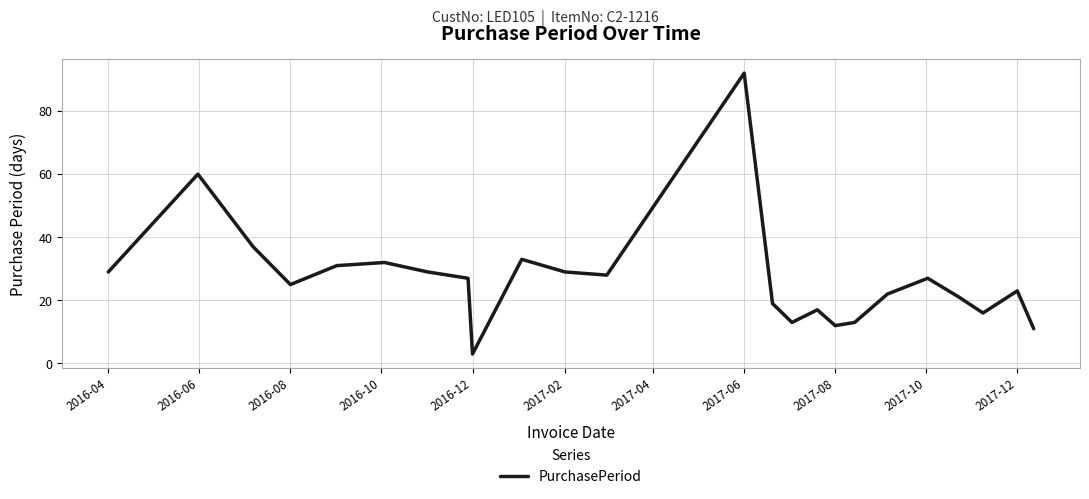

What is the minimum value shown in the chart?

3